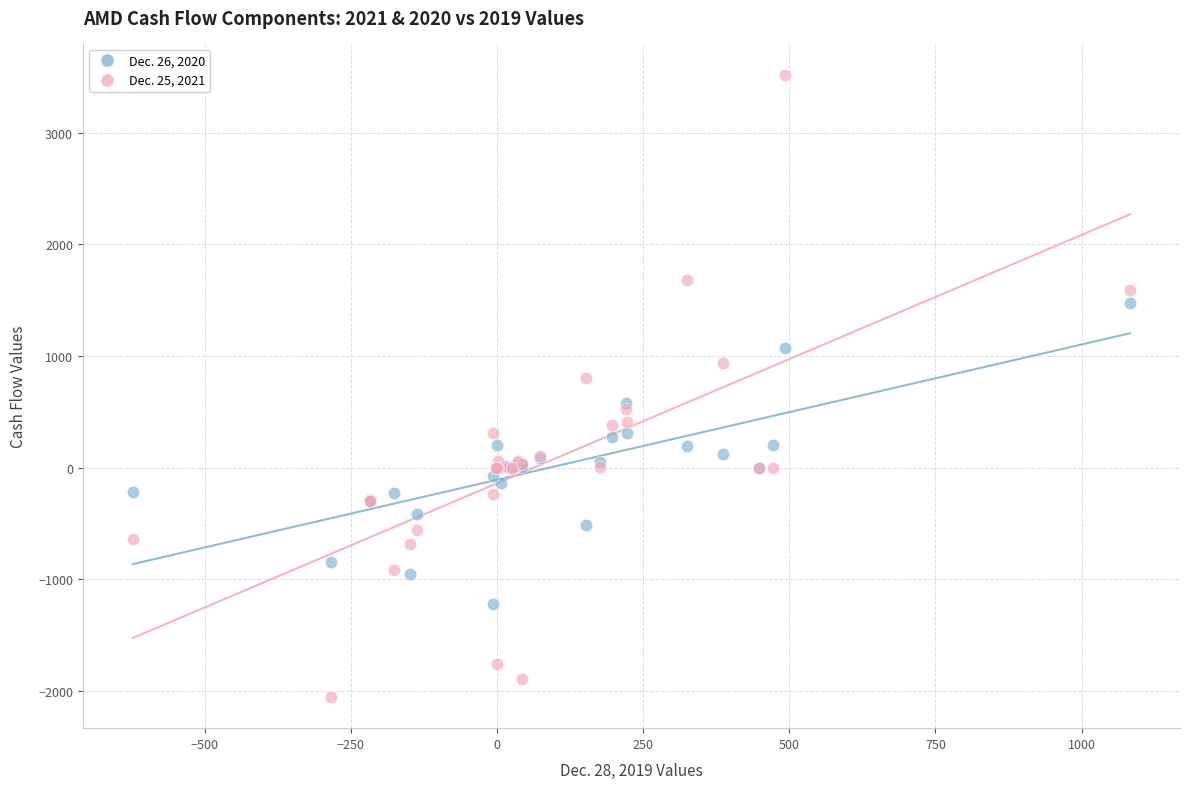

Which series has the widest spread of Y values?

Dec. 25, 2021